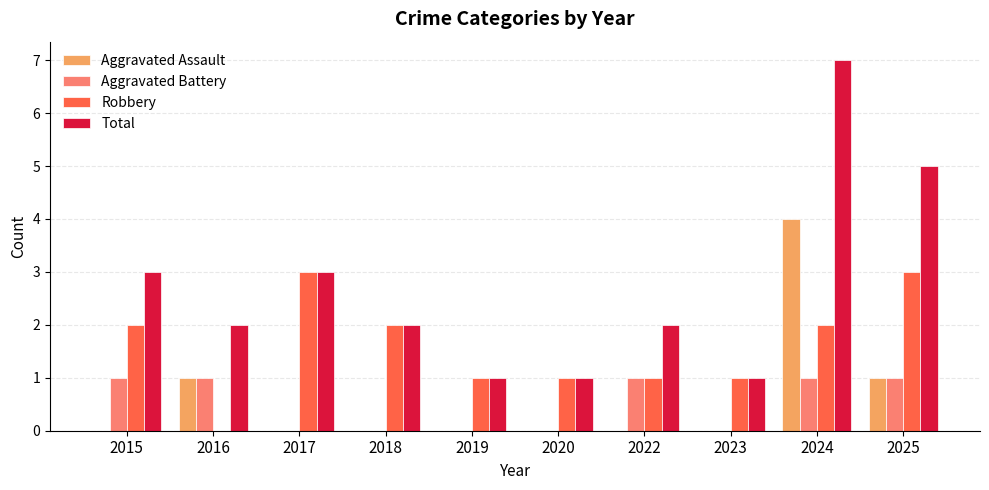

Which series has the largest range (max minus min)?

Total